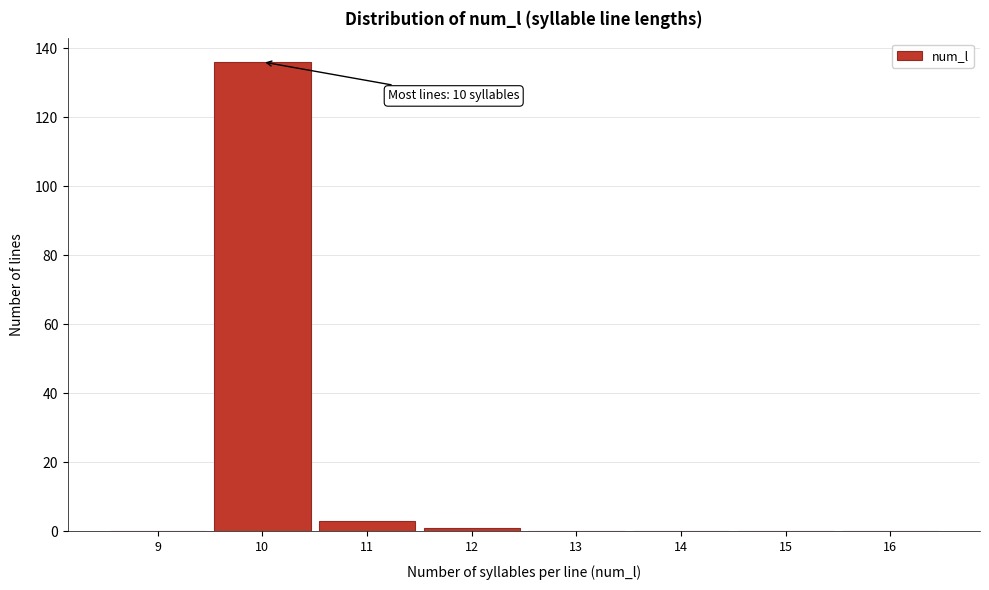

Over which range of the x-axis is the bar tallest?

9.5 to 10.5